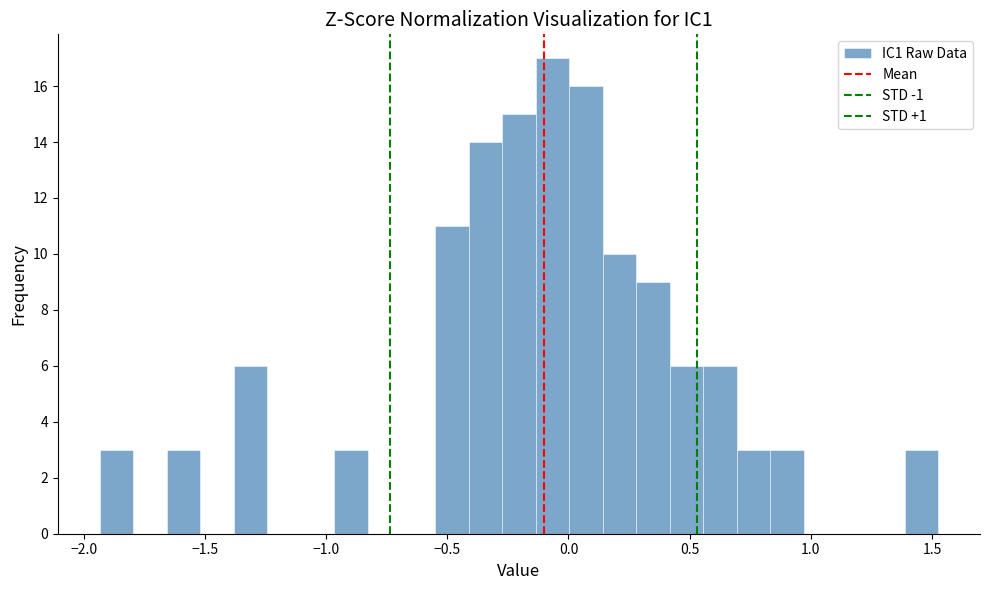

Read against the x-axis, roughly where is the centre of the tallest bar?

-0.05